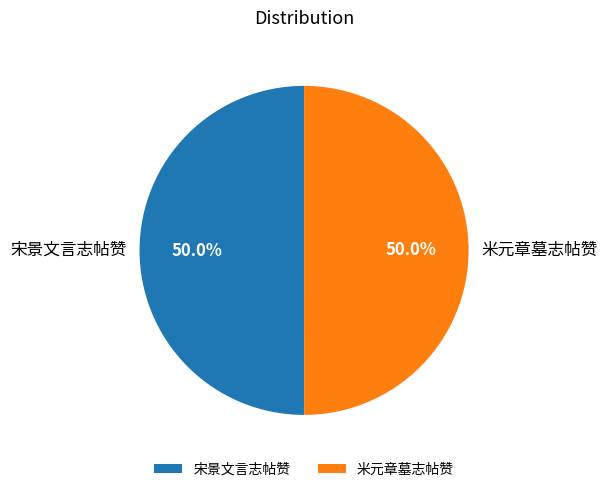

How many segments does this pie chart have?

2